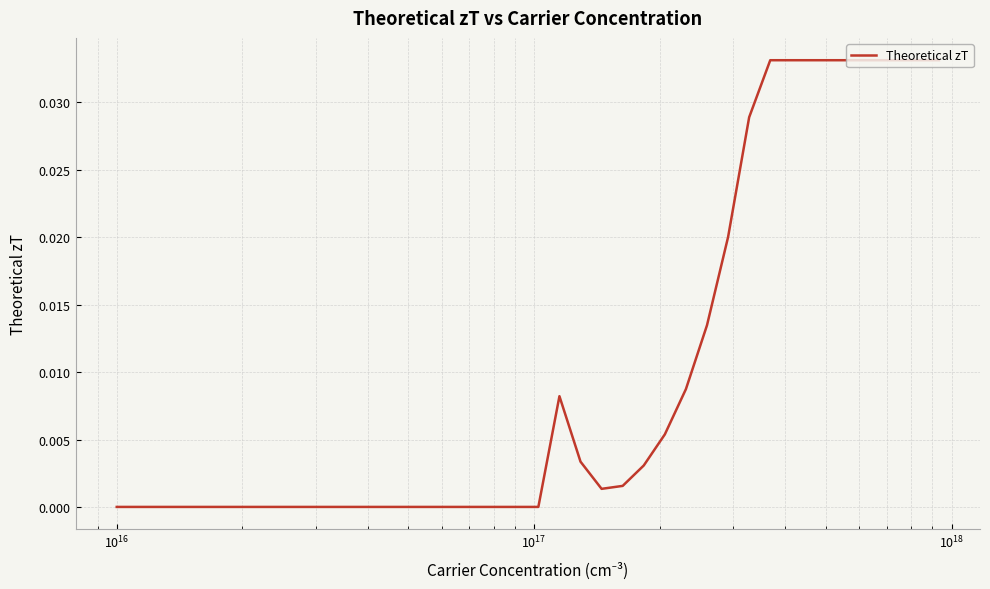

How many data points does each series have?

40